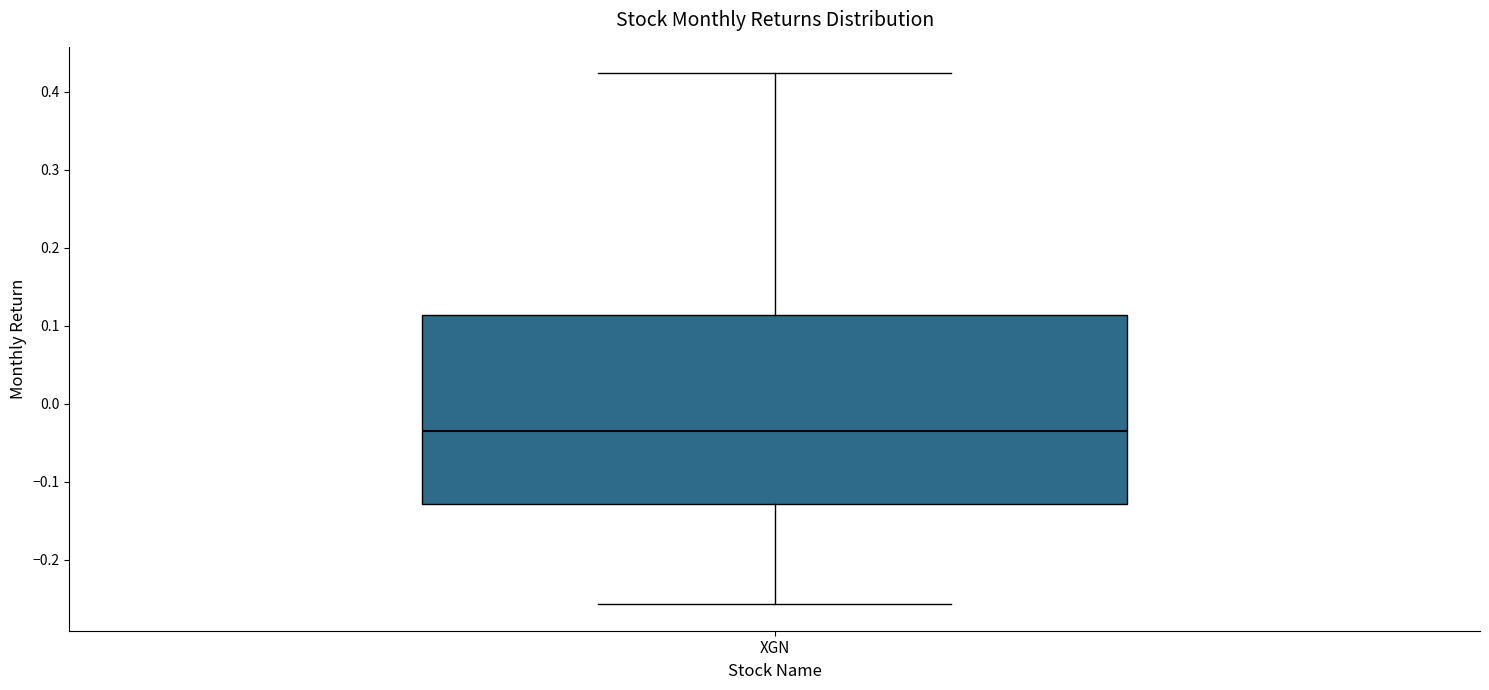

Transcribe this box plot: give where the median line is, the range the box spans, and where the two whiskers end, as read against the y-axis. The values are not printed on the chart, so give them approximately, as read against the axis.

median -0.04, box -0.13 to 0.11, whiskers -0.26 to 0.42